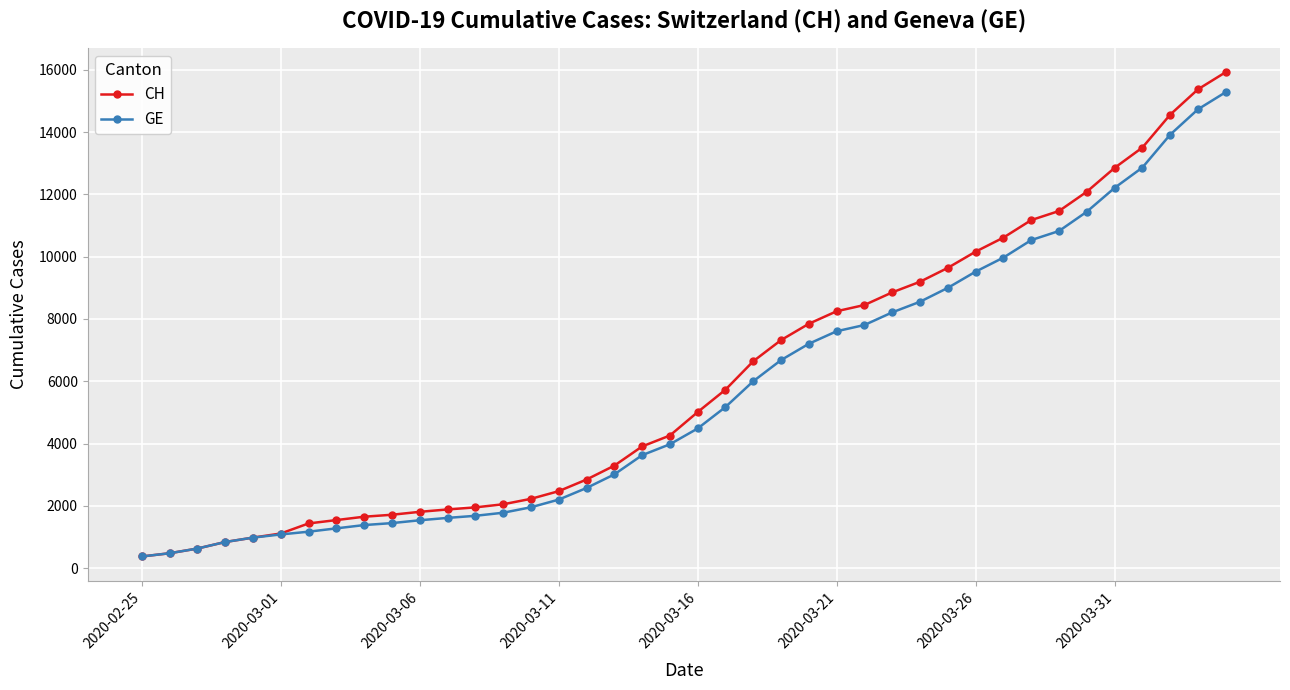

At how many categories does at least one series exceed 14340?

3